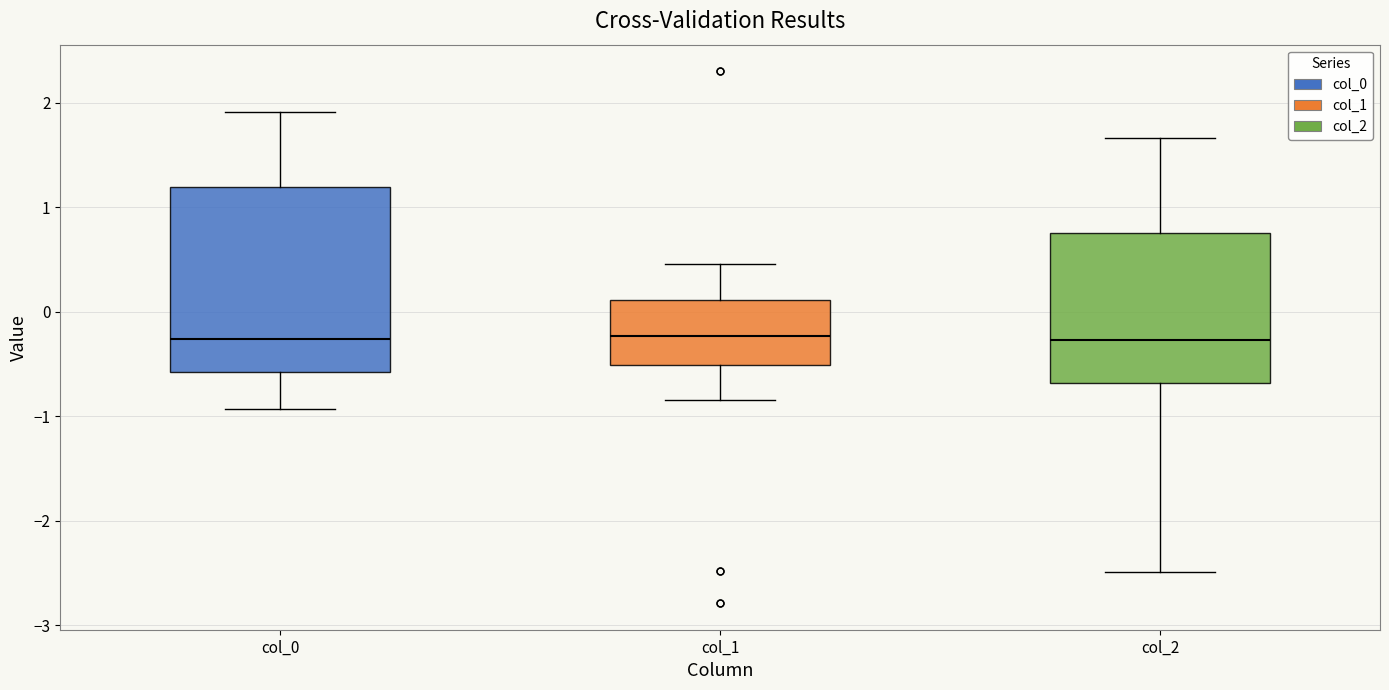

Reading left to right, read every box against the y-axis: the position of its median line, the range the box covers, and the ends of its whiskers. The values are not printed on the chart, so give them approximately, as read against the axis.

col_0: median -0.3, box -0.6 to 1.2, whiskers -0.9 to 1.9
col_1: median -0.2, box -0.5 to 0.1, whiskers -0.8 to 0.5
col_2: median -0.3, box -0.7 to 0.8, whiskers -2.5 to 1.7